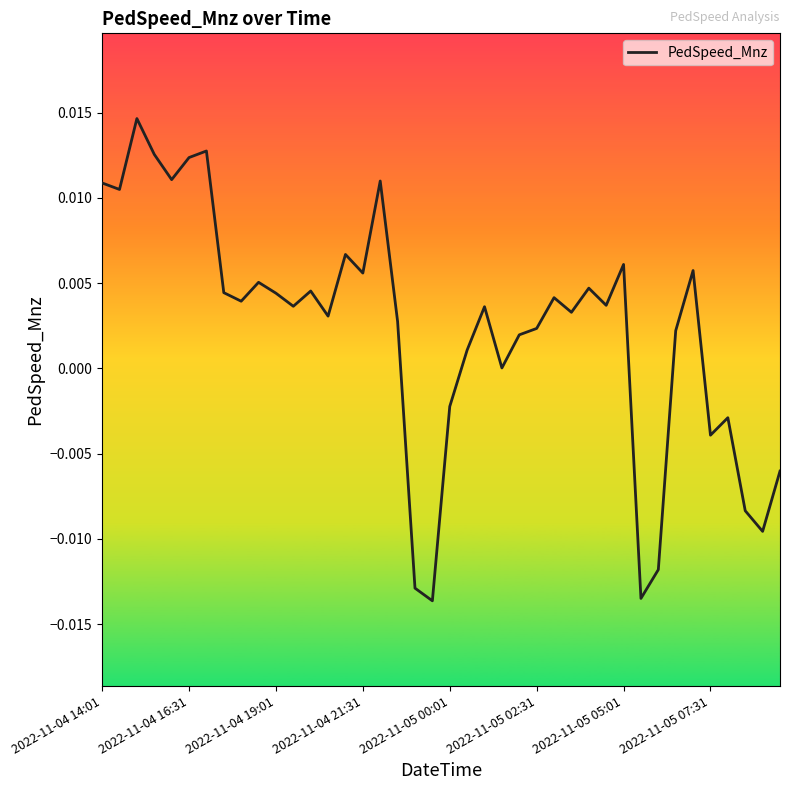

How many lines are shown in the chart?

1